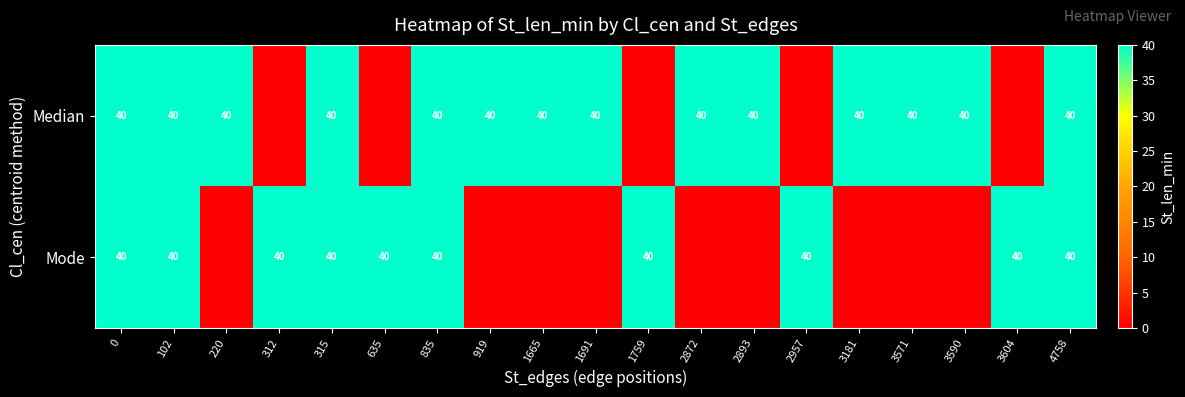

How many values in row_0 are above zero?

14